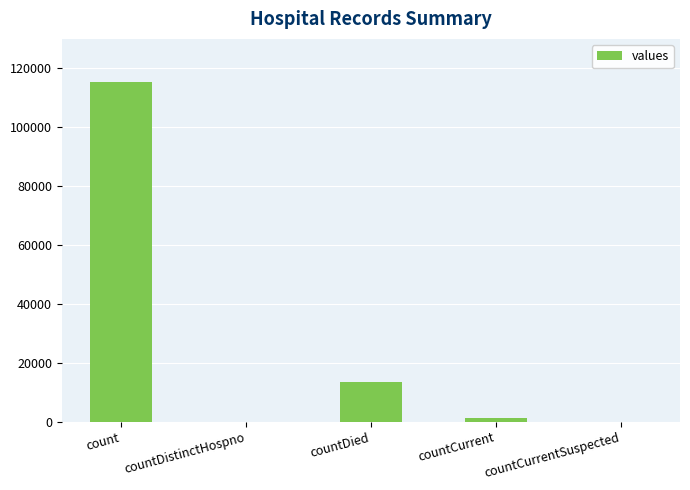

Count the number of categories in the chart.

5